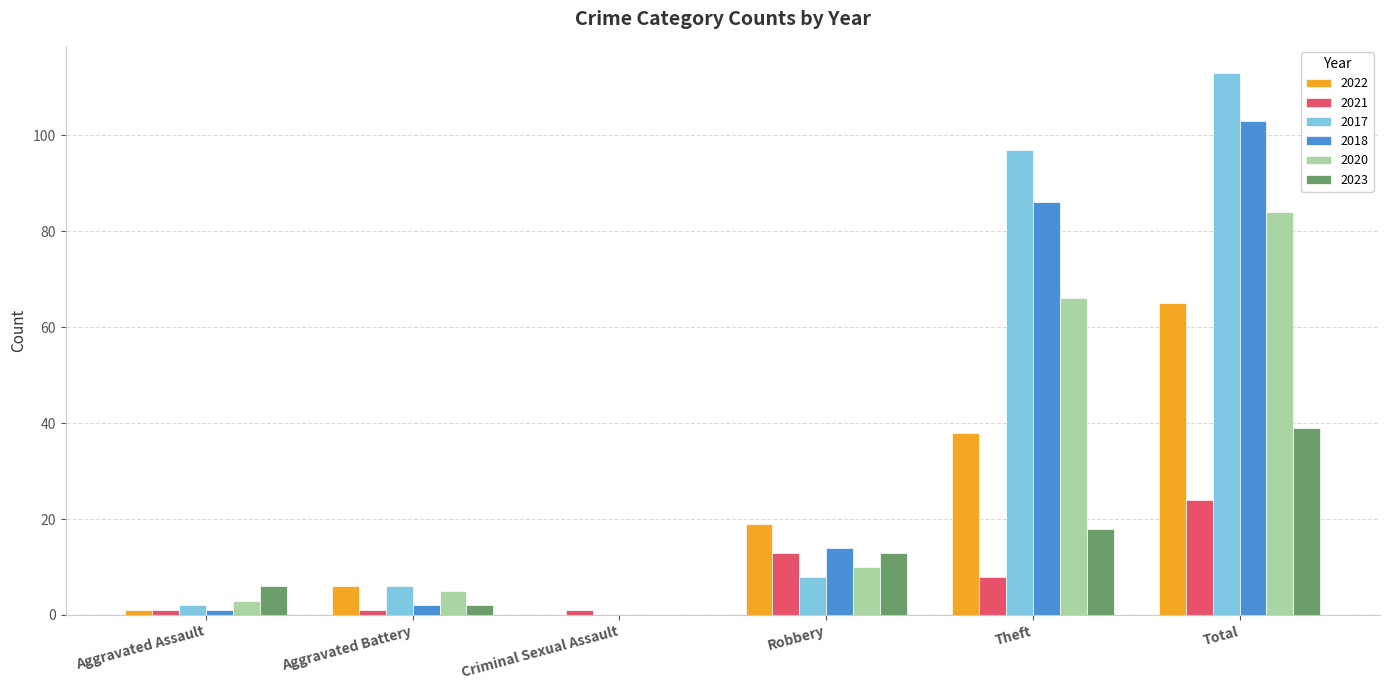

Which category has the highest value in the 2020 series?

Total